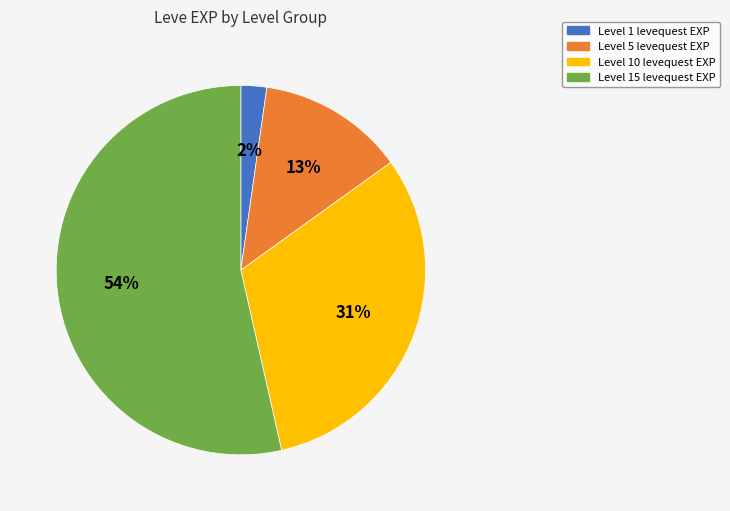

To the nearest percent, what is the average slice percentage?

25%